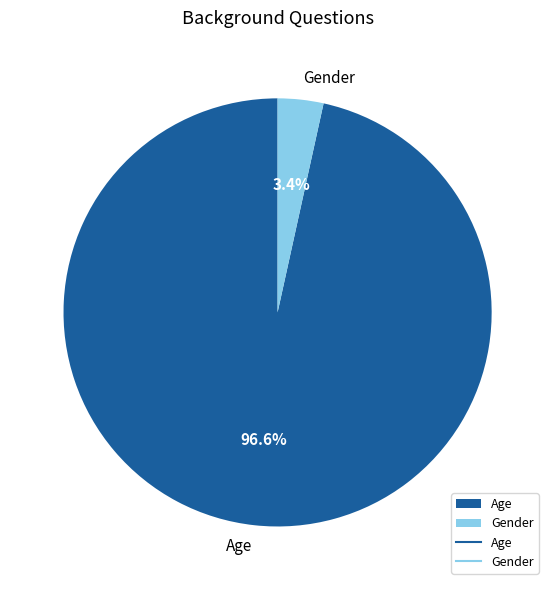

Do Gender and Age together represent more than half of the pie?

Yes